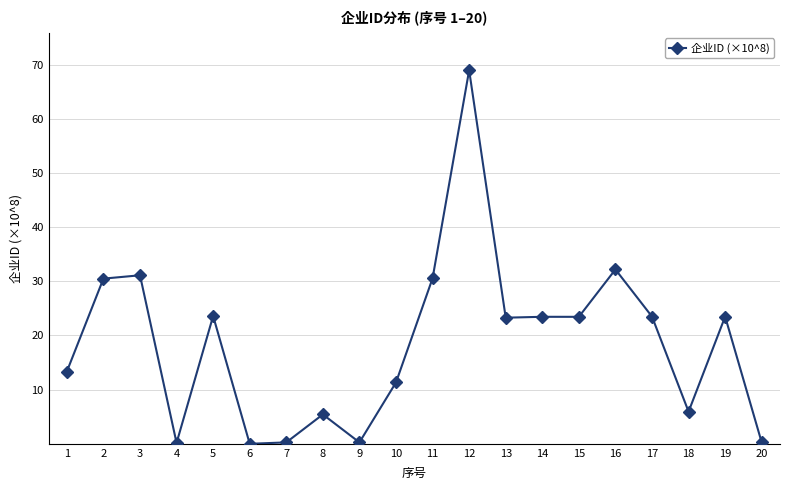

What is the difference between the values at 9 and 5?

23.3